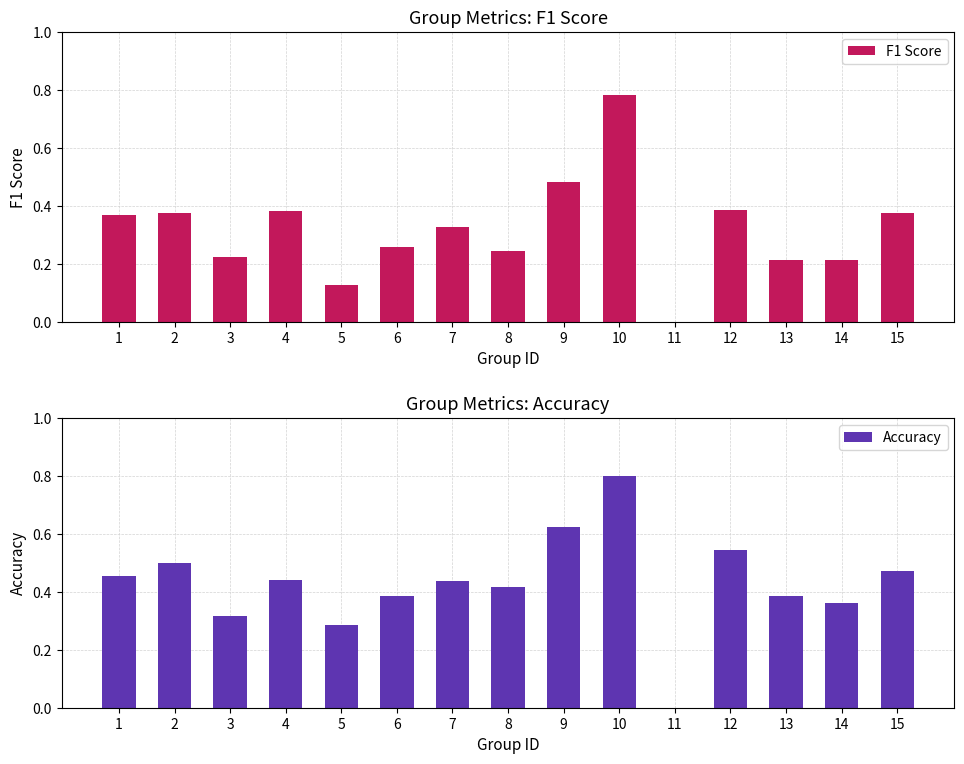

What is the spread (max minus min) of values at 7?

0.1